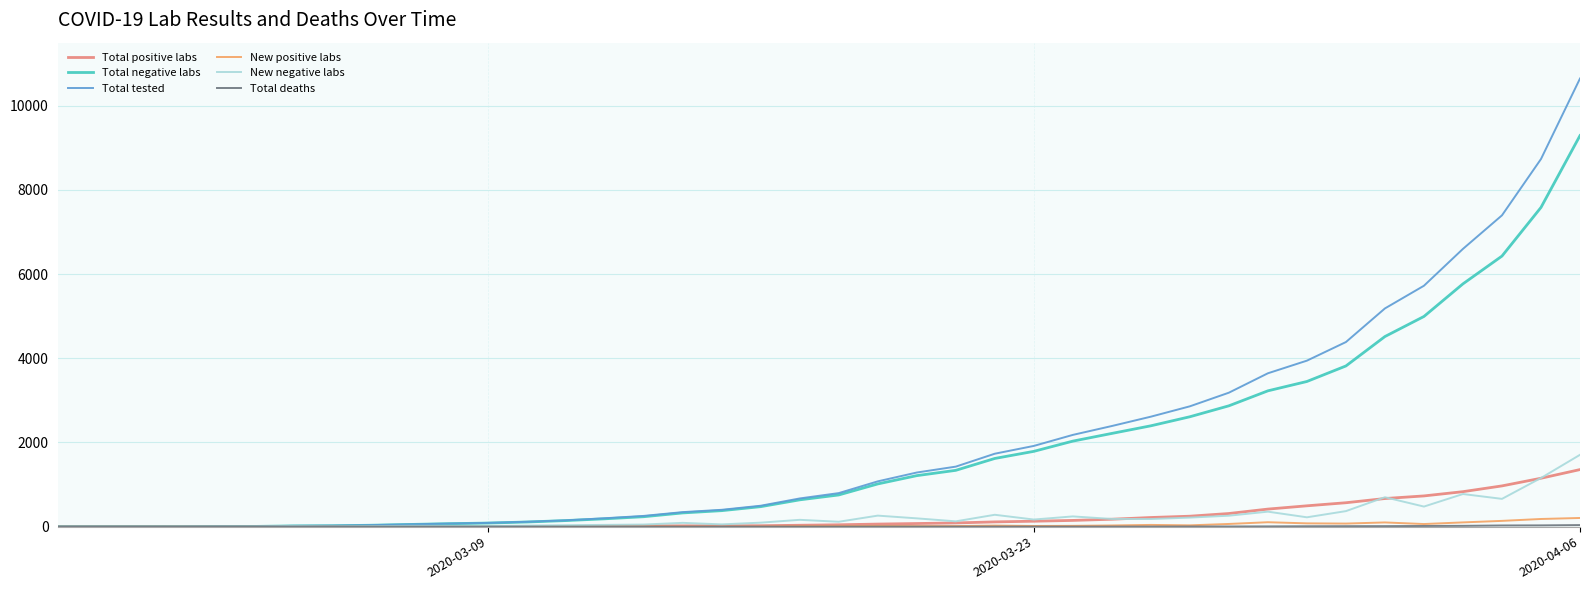

What is the highest value of the Total negative labs series?

9292